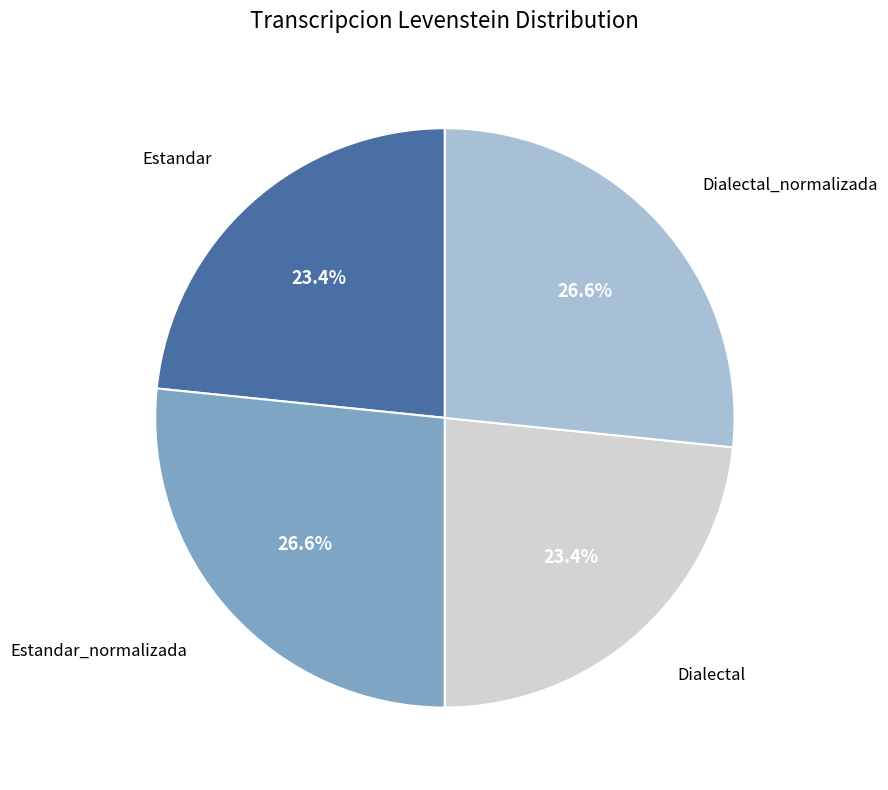

Does any single category account for the majority?

No